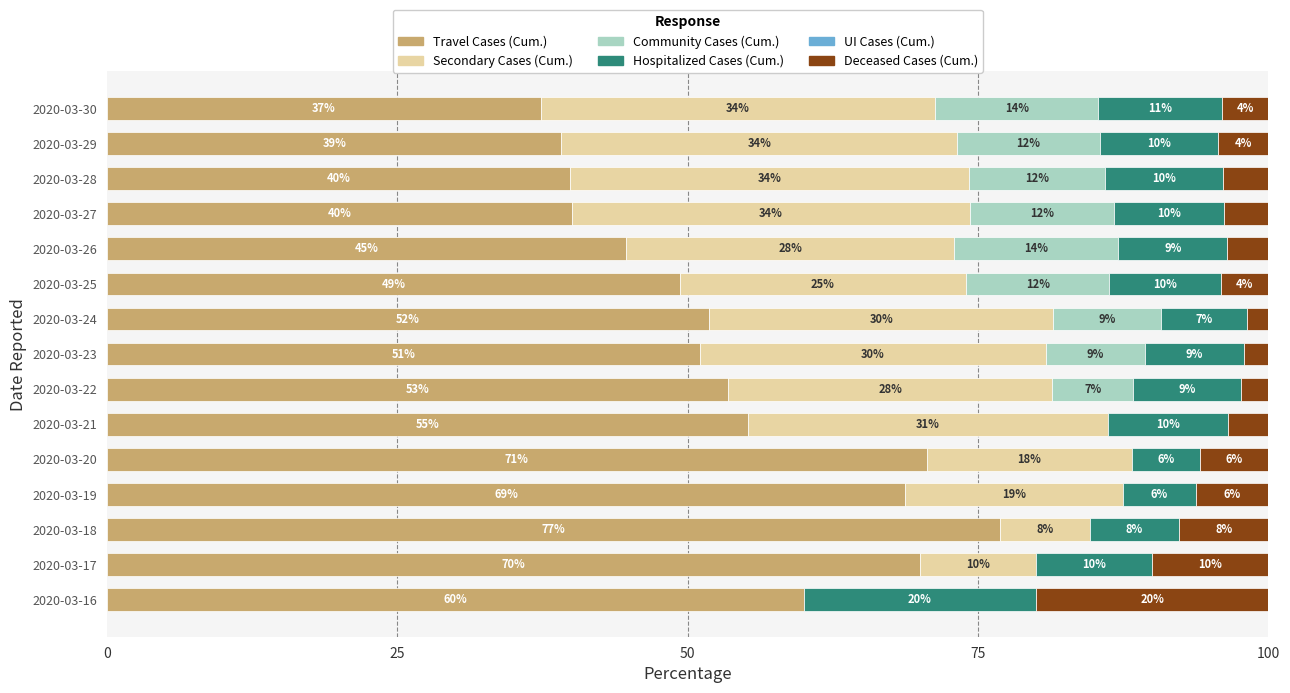

What is the total value across all series at 2020-03-19?

100.0